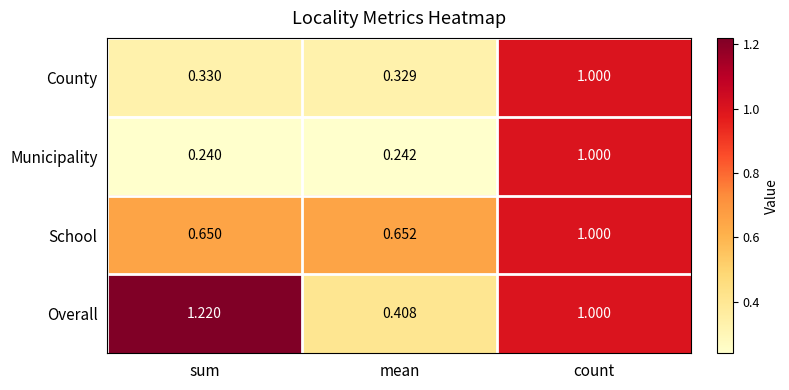

How many series are shown in this chart?

4